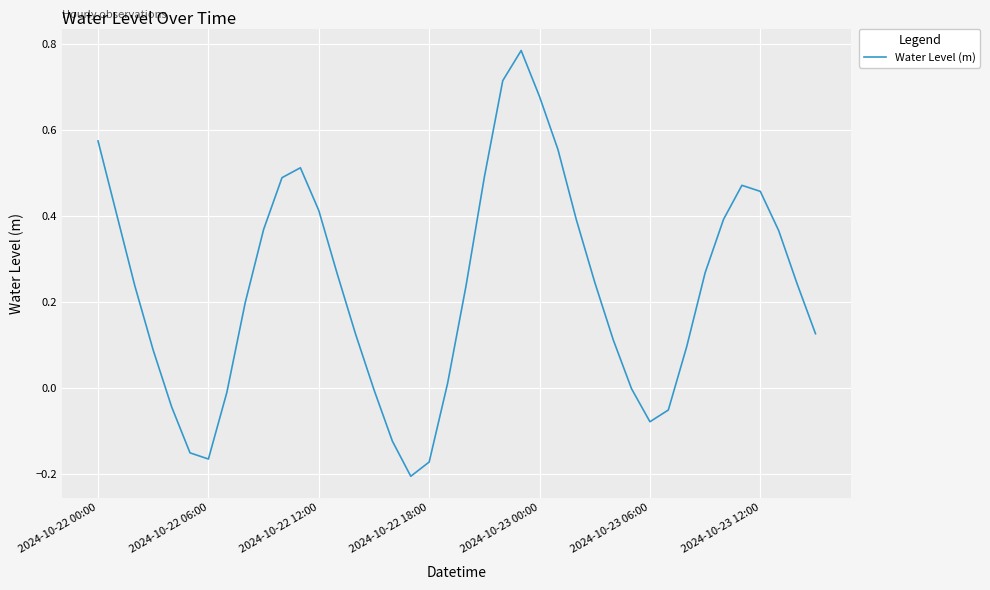

What is the difference between the maximum and minimum values?

1.0